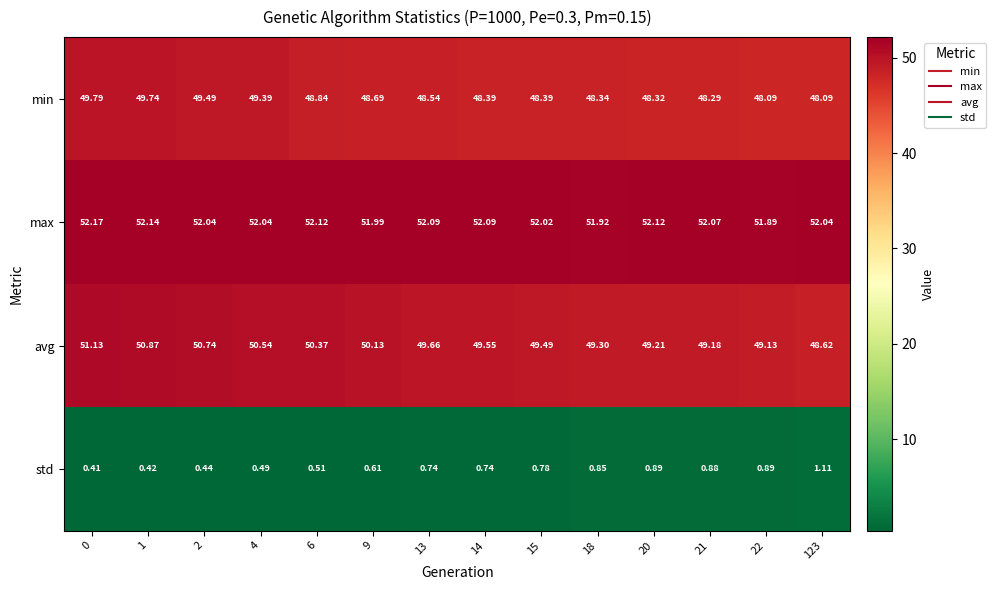

Rank the series at 4 from highest to lowest value.

max, avg, min, std